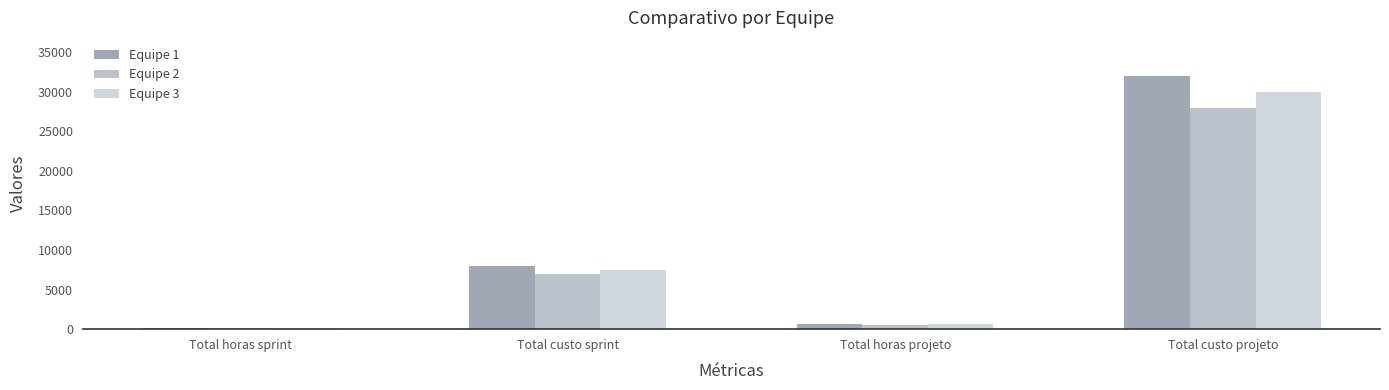

What are all the series names shown in the legend?

Equipe 1, Equipe 2, Equipe 3